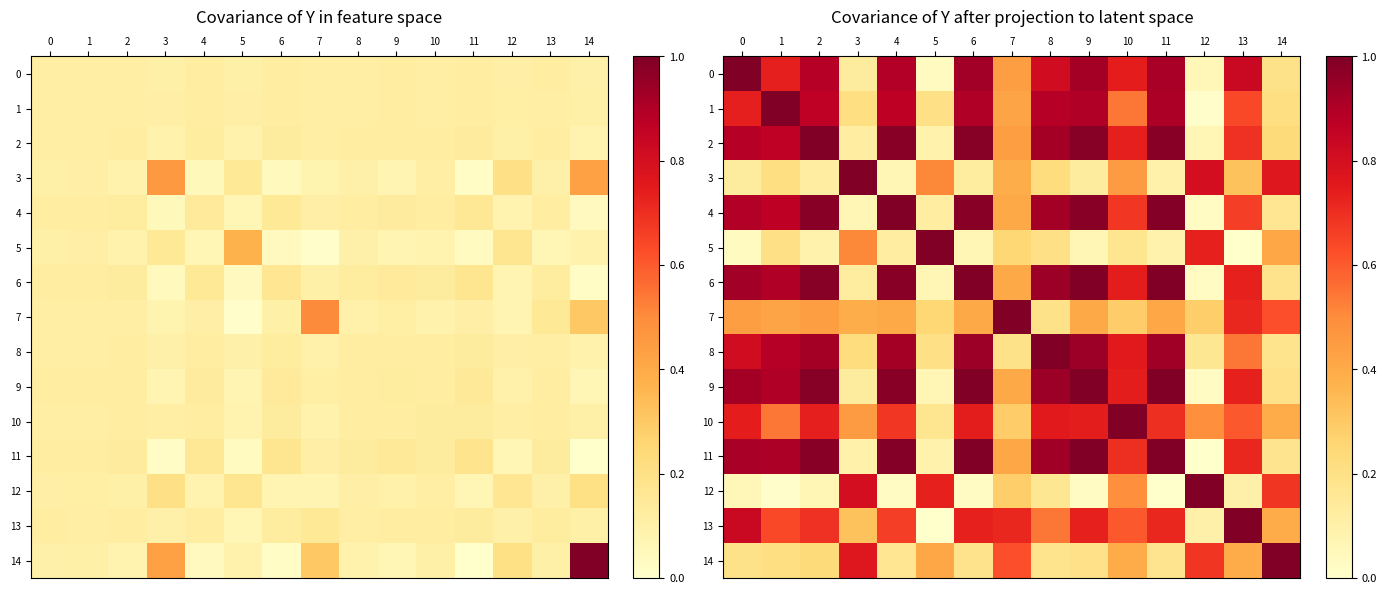

Is it true that 8 equals 1.6 at 6?

False